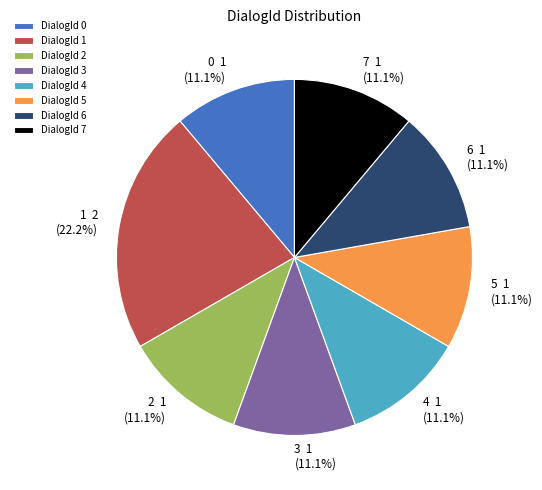

What portion of the pie excludes DialogId 6?

88.9%